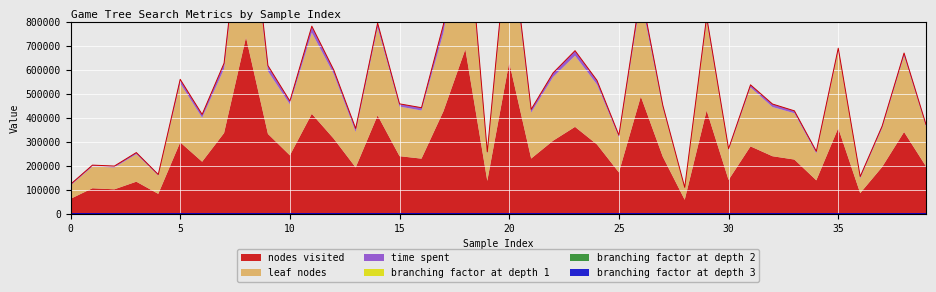

What is the sum of the branching factor at depth 1 values at 22 and 19?

126